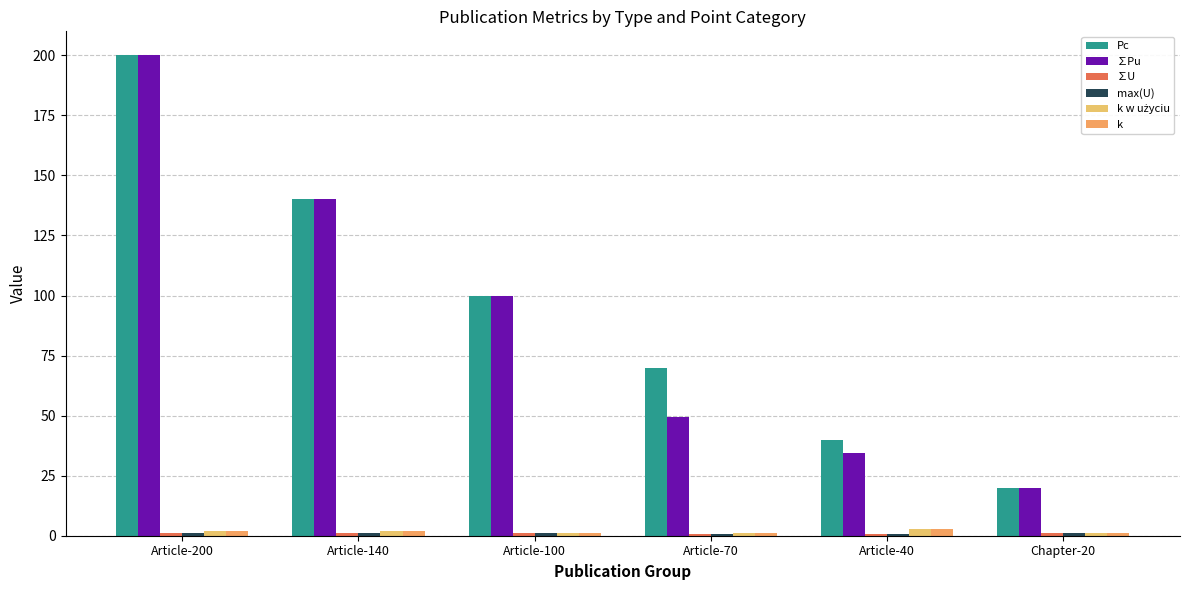

Which series has the largest total across all categories?

Pc